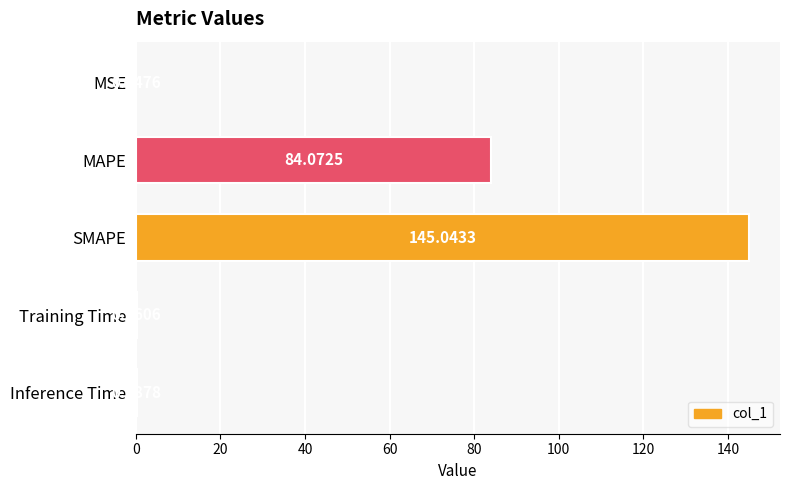

Which has a higher value, MAPE or Training Time?

MAPE